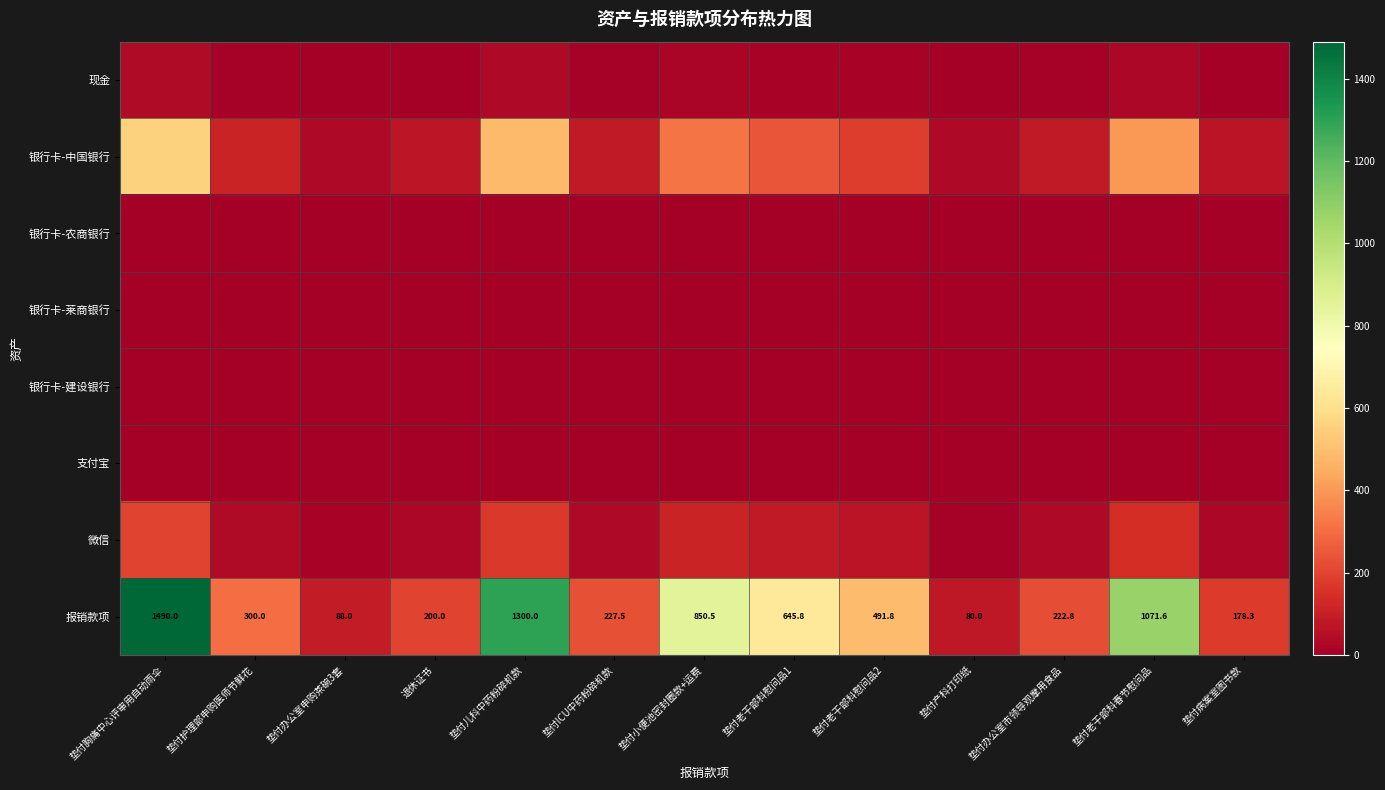

At which label does 报销款项 reach its minimum?

垫付产科打印纸